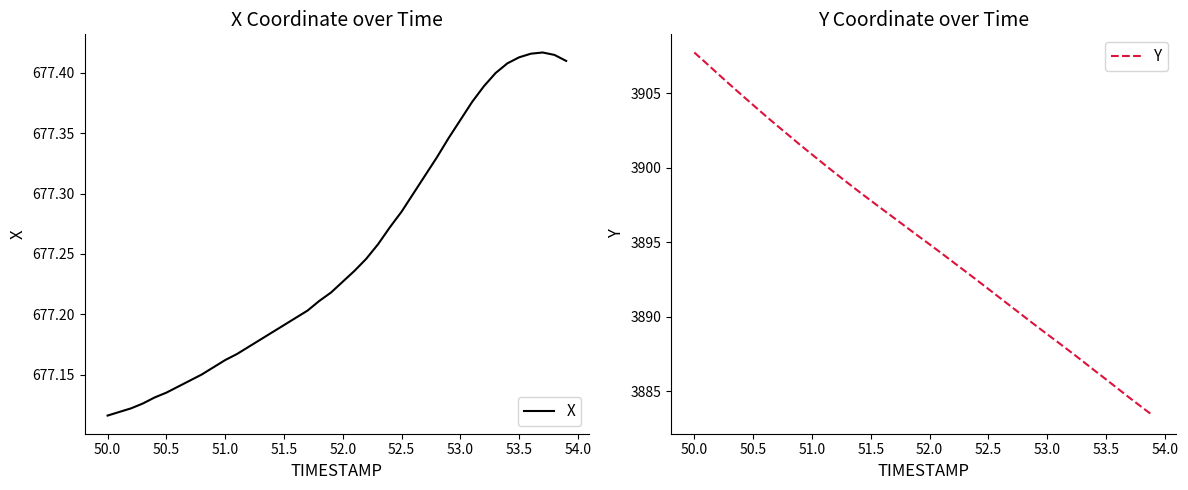

Is it true that Y equals 3894.9 at 52.0?

True